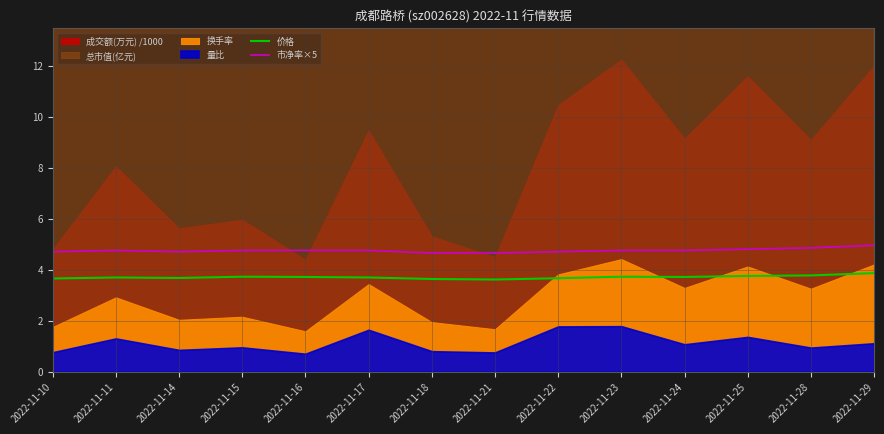

What is the difference between the 价格 values at 2022-11-23 and 2022-11-21?

0.1